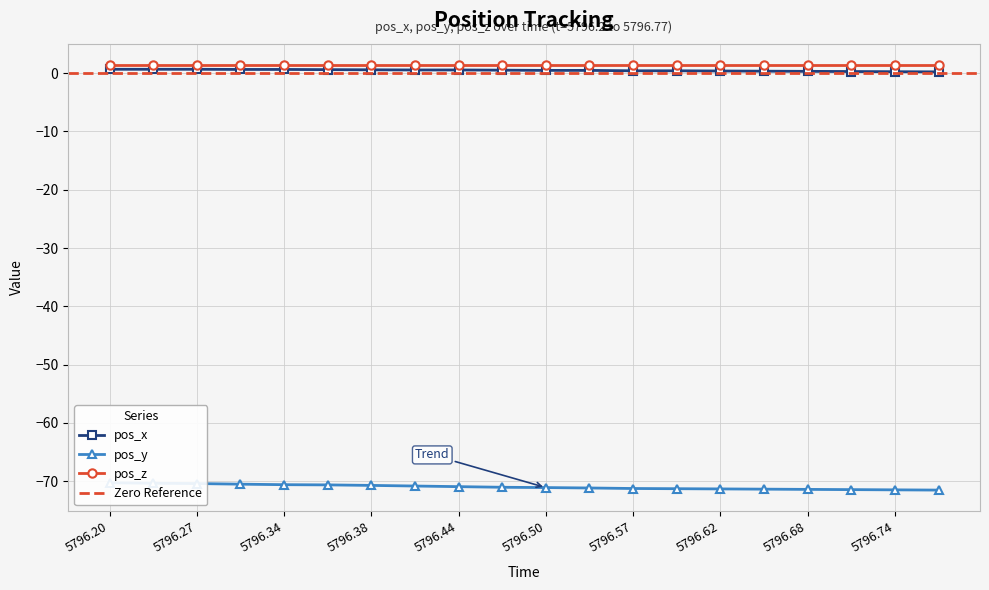

What is the total value across all series at 5796.34?

-70.0